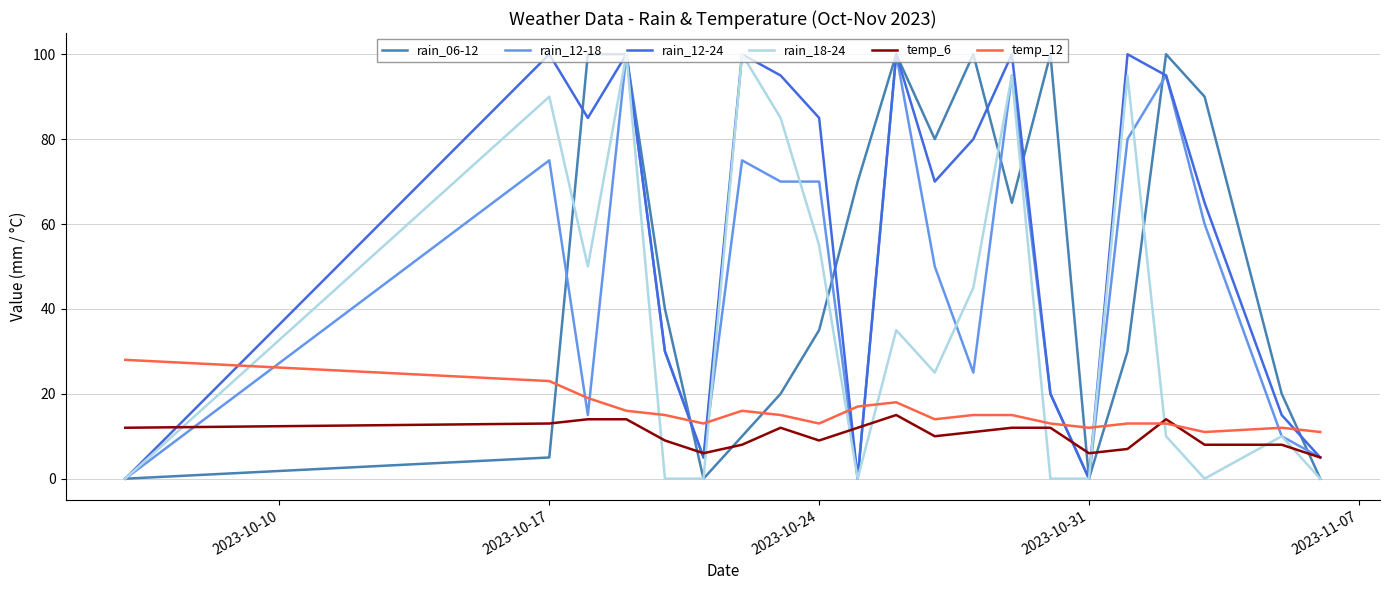

Which series has the largest total across all categories?

rain_12-24